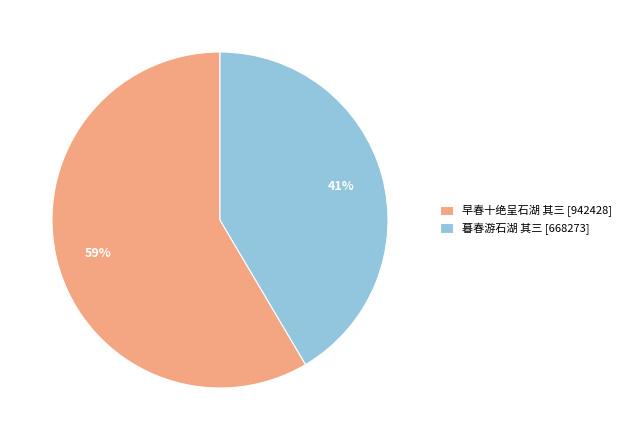

To the nearest percent, what is the average slice percentage?

50%